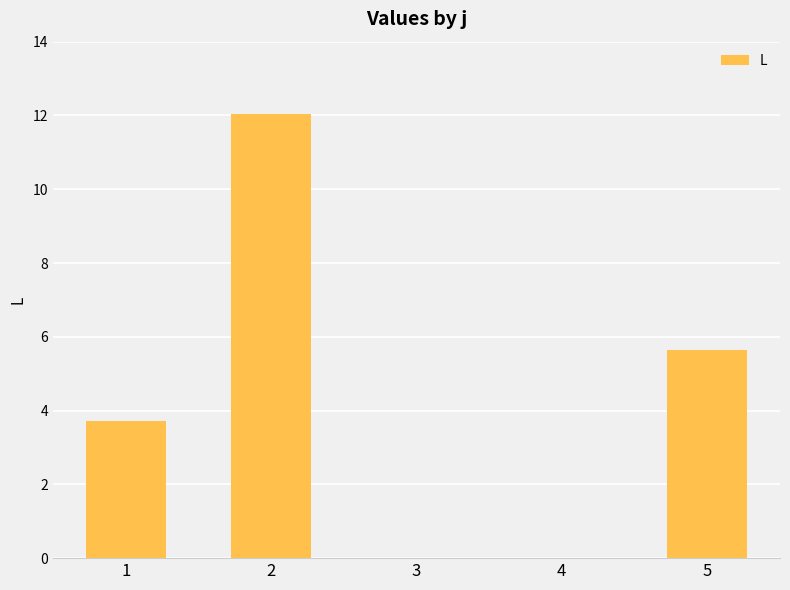

At which category does the chart reach its peak across all series?

2